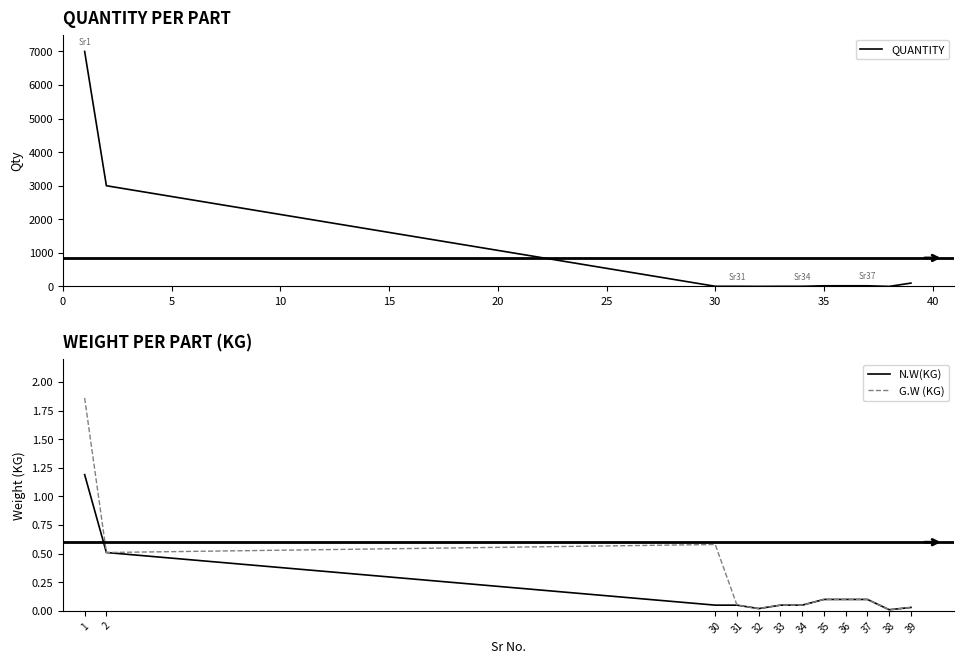

What is the difference between the second highest and second lowest values in the QUANTITY series?

2998